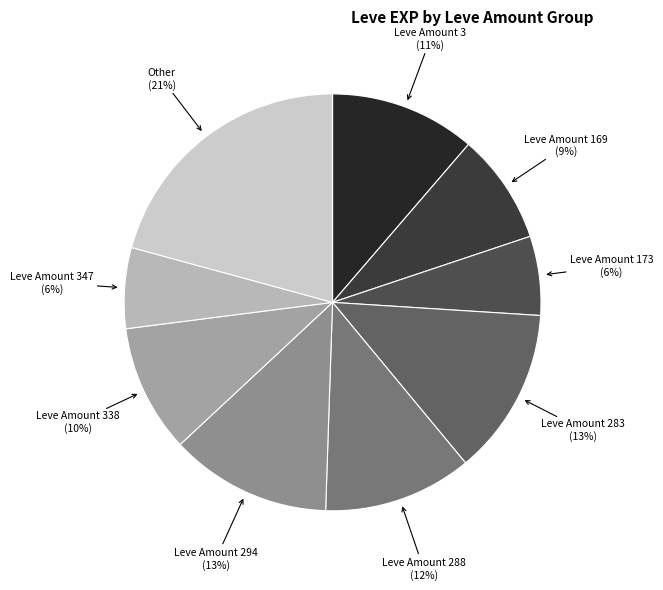

How many segments does this pie chart have?

9